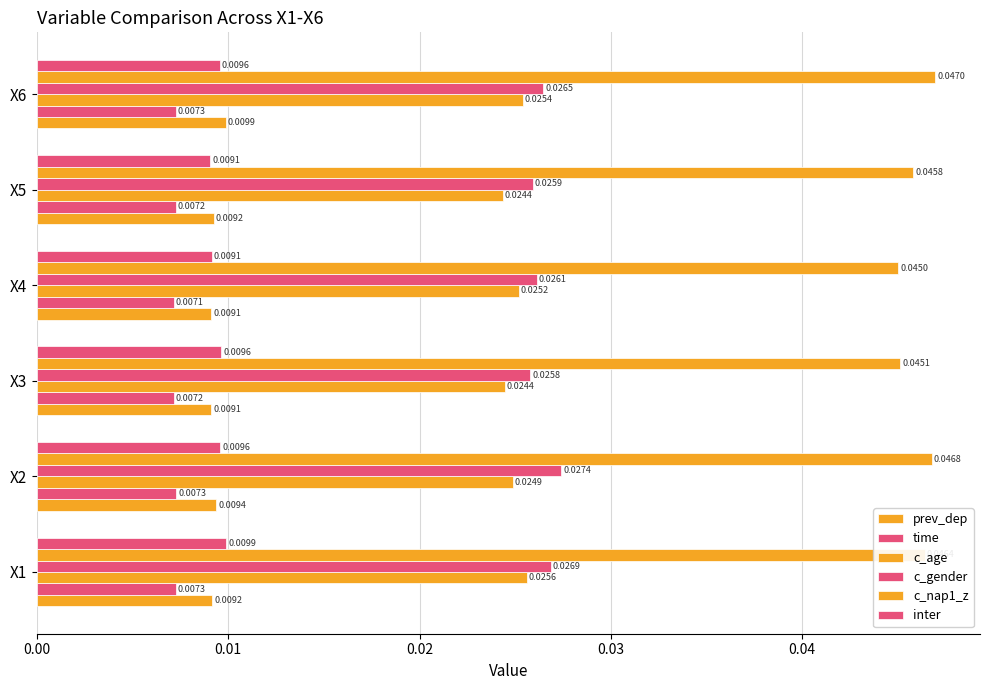

How many categories are shown in the chart?

6